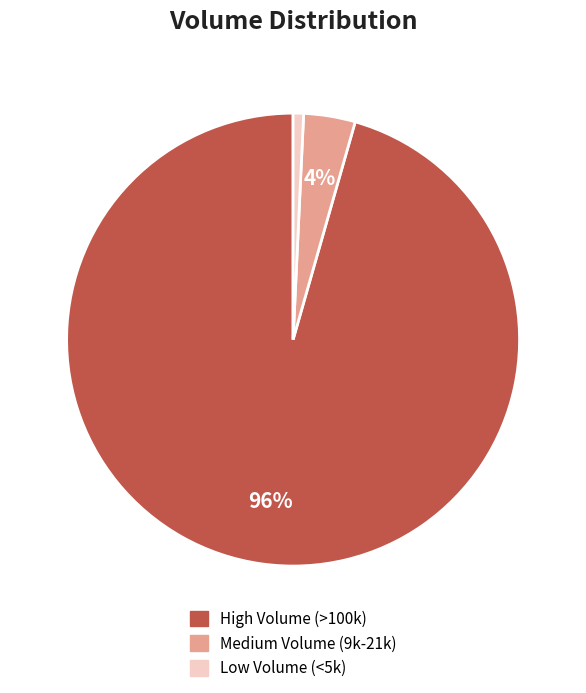

To the nearest percent, what is the average slice percentage?

33%